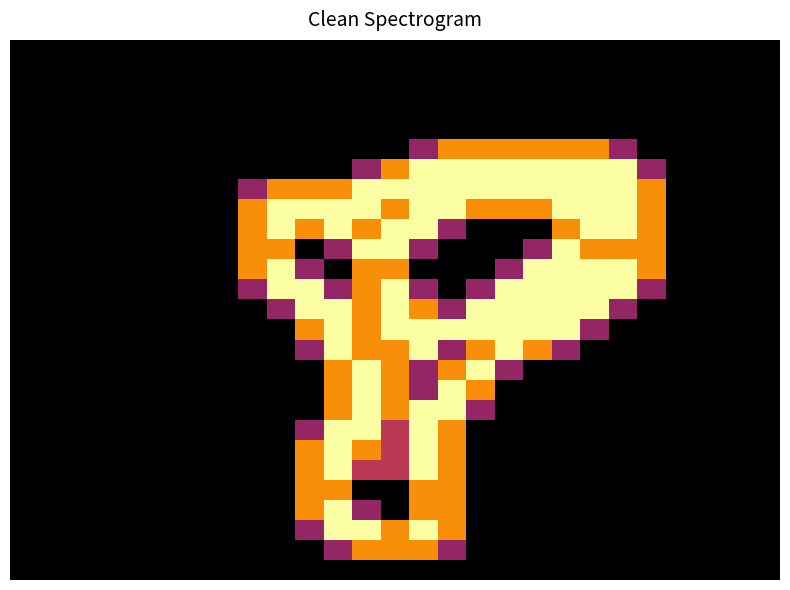

How many data points does each series have?

27